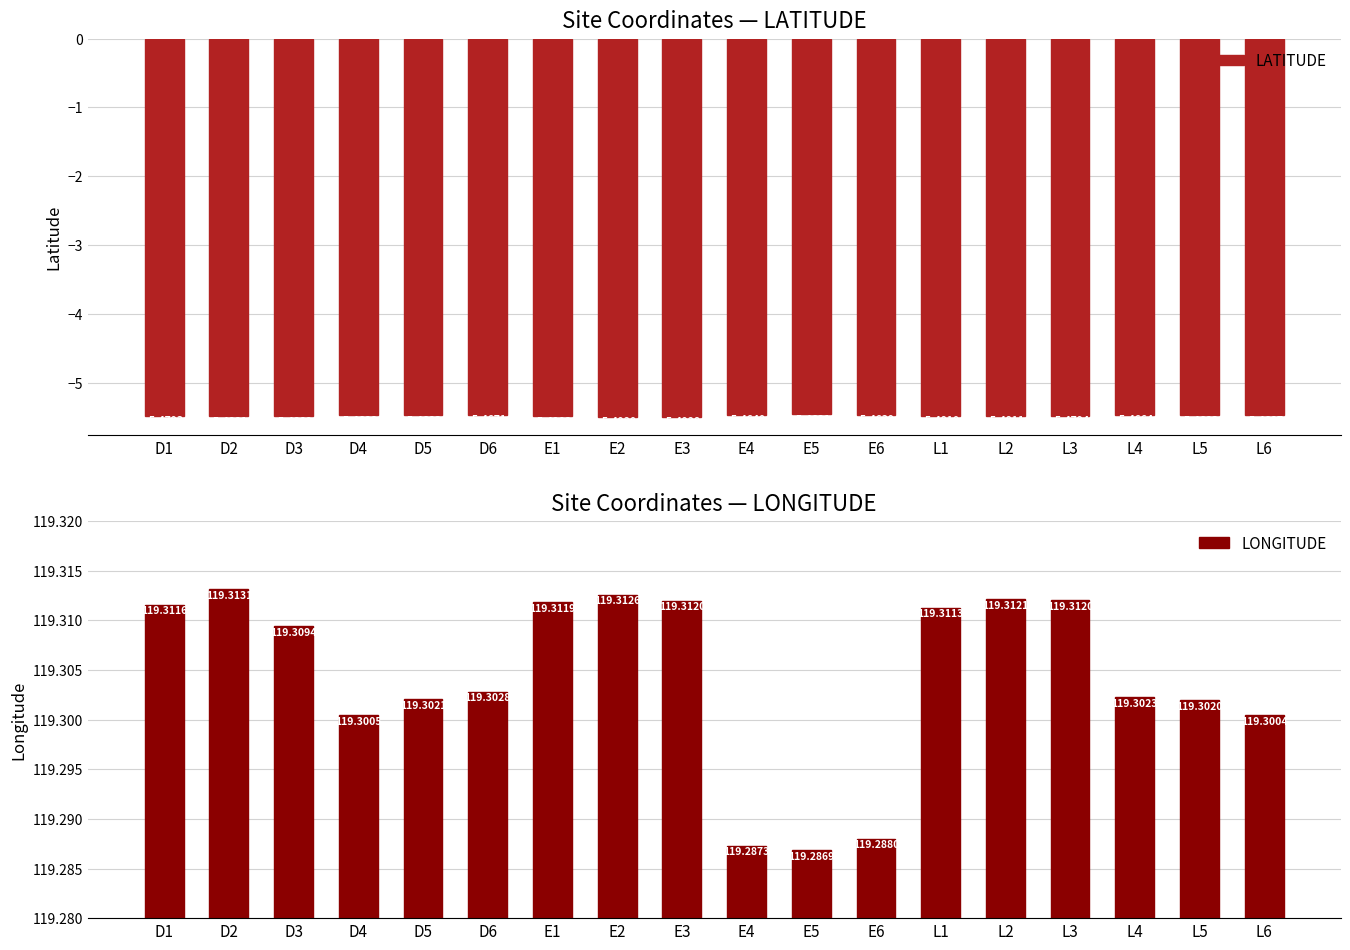

How many distinct data groups are displayed?

2